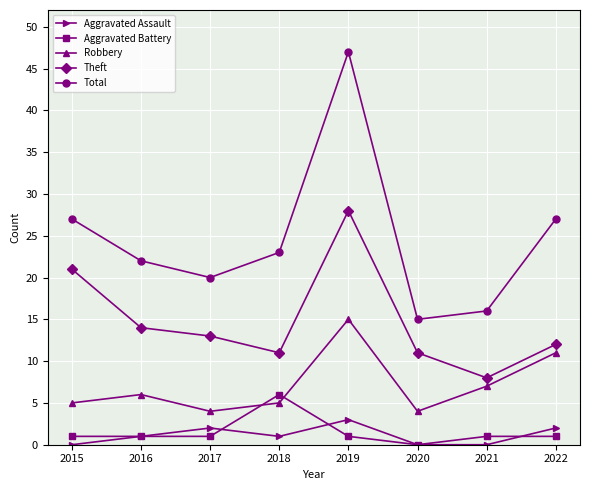

What is the difference between the maximum and minimum values in the Total series?

32